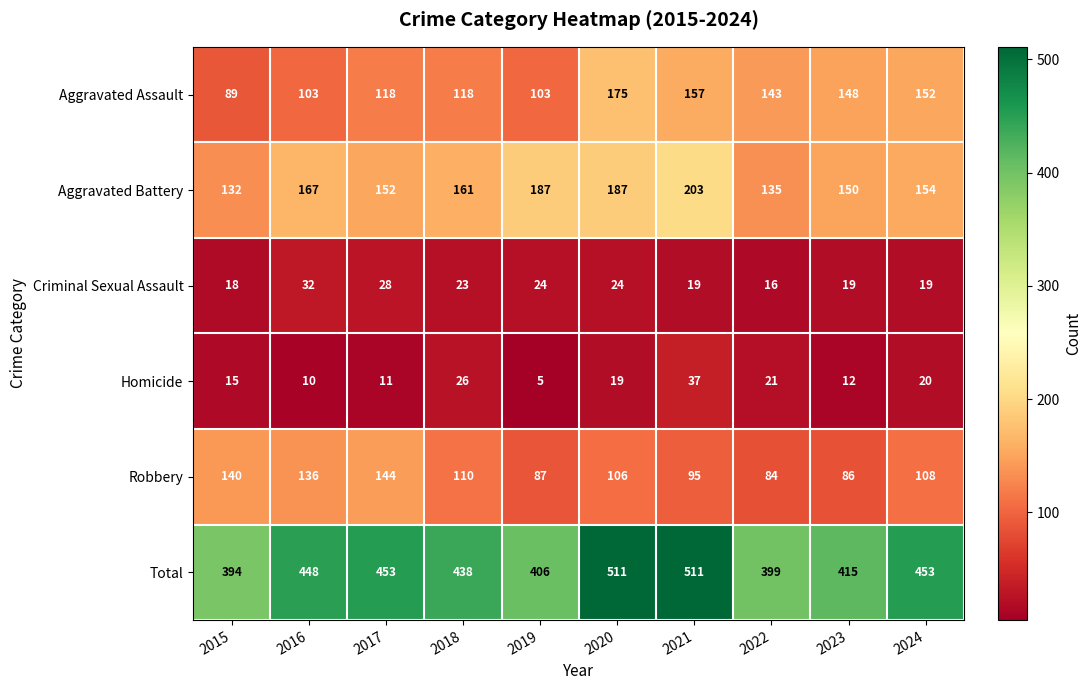

Which label corresponds to the smallest value in the chart?

2019